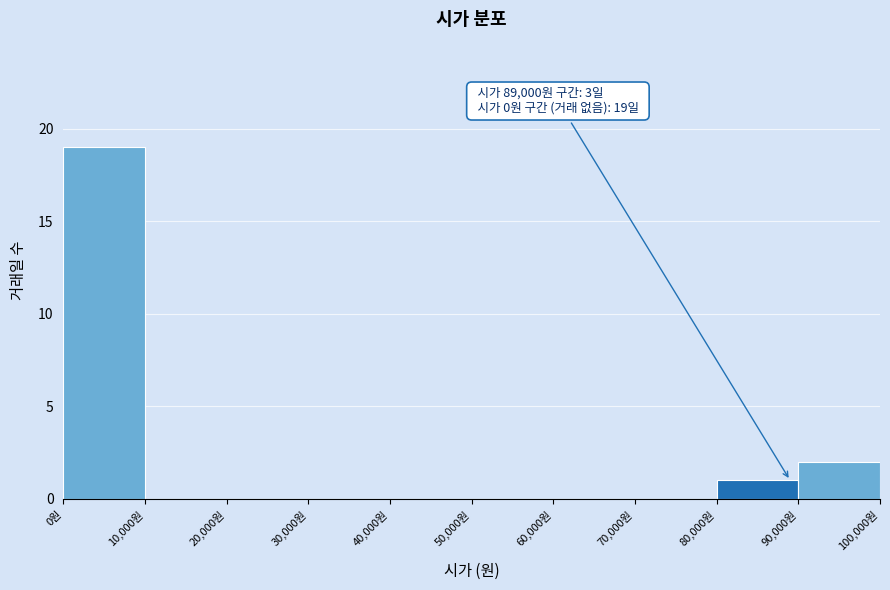

Over which range of the x-axis is the bar tallest?

0 to 10000